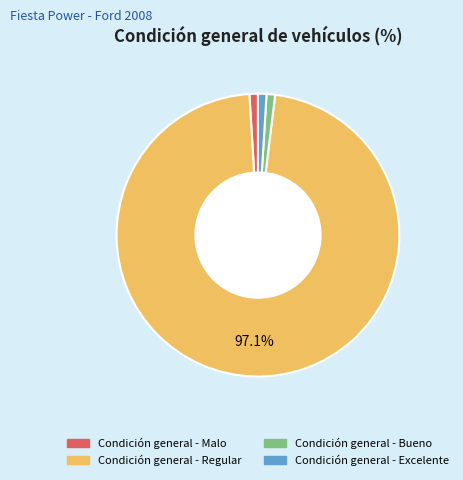

Which slice is the largest?

Condición general - Regular